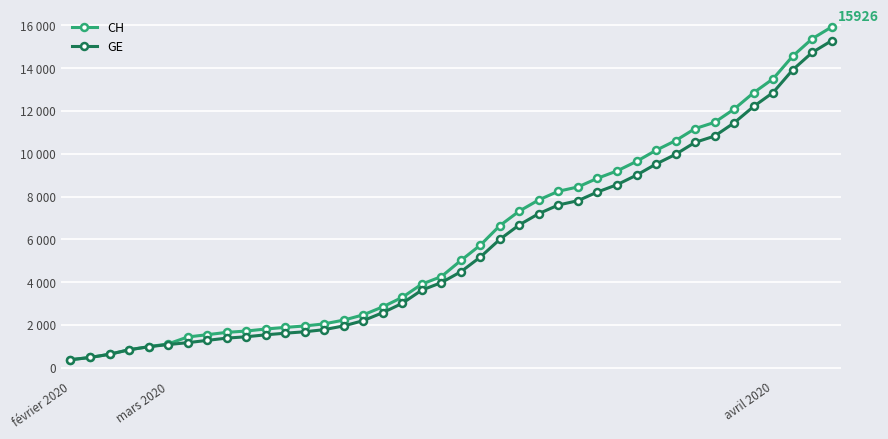

What are all the series names shown in the legend?

CH, GE